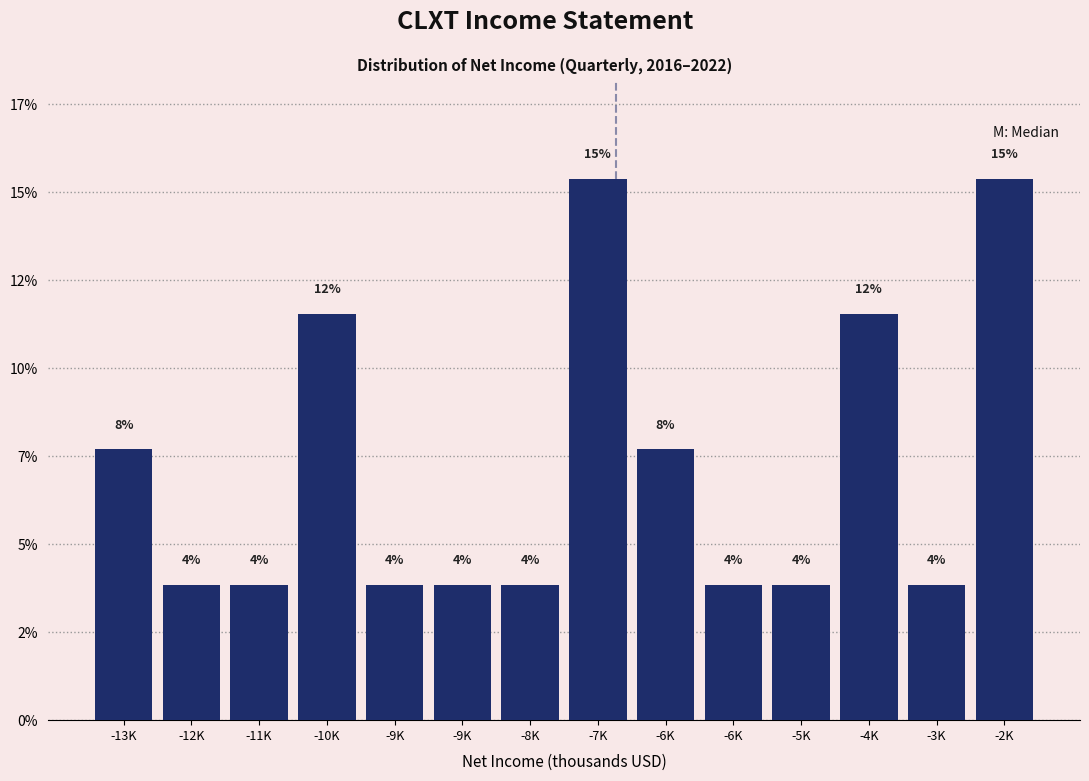

Are the bars horizontal?

No